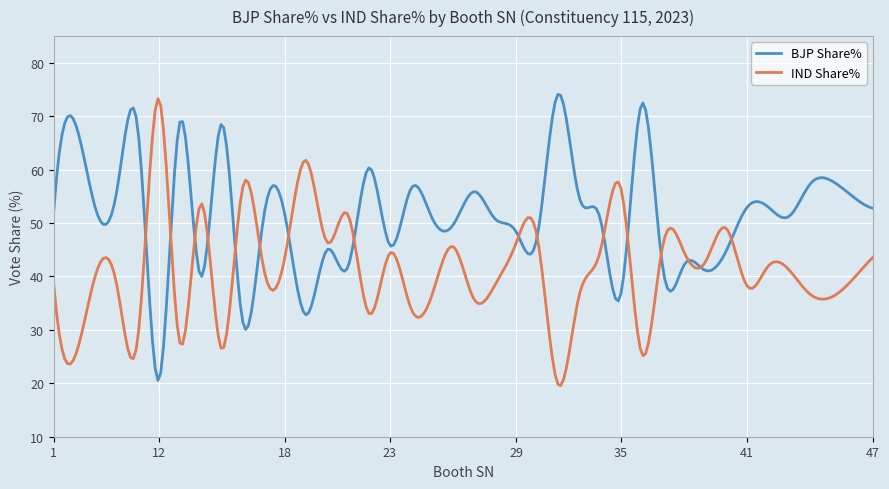

What is the greatest value displayed?

74.1